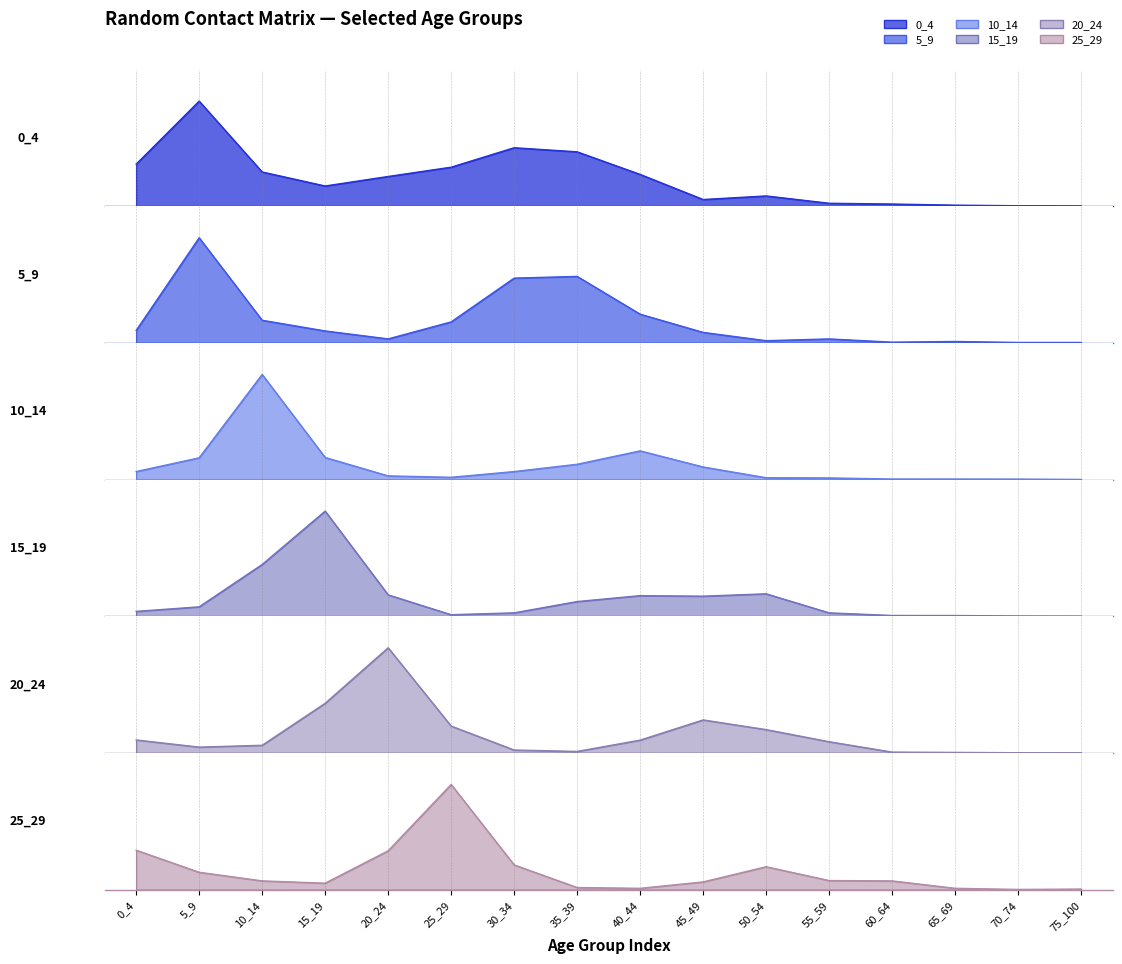

What is the sum of the 10_14 values at 35_39 and 65_69?

0.4